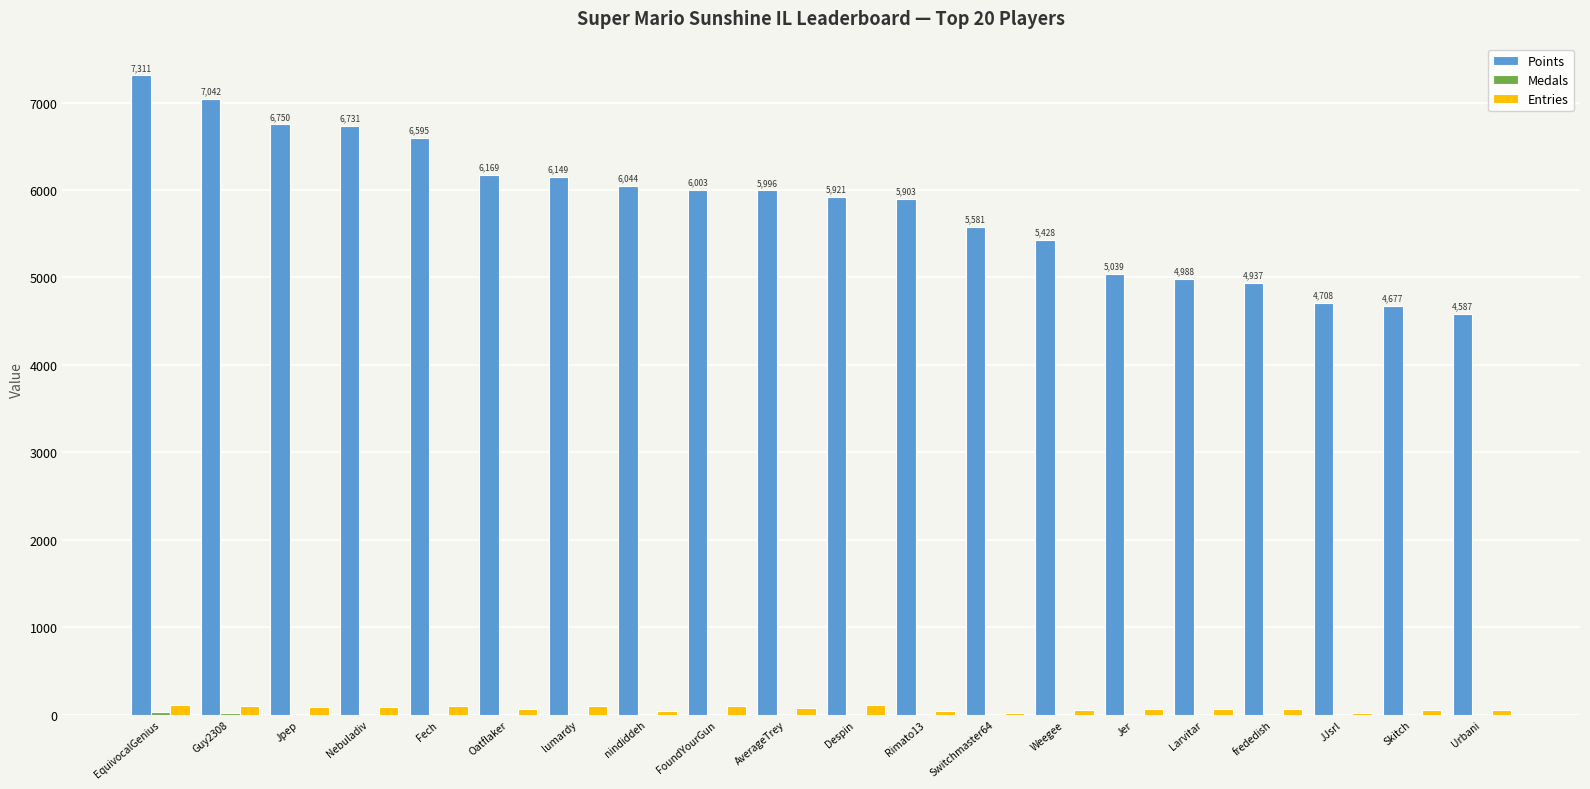

What is the sum of all Entries values?

1406